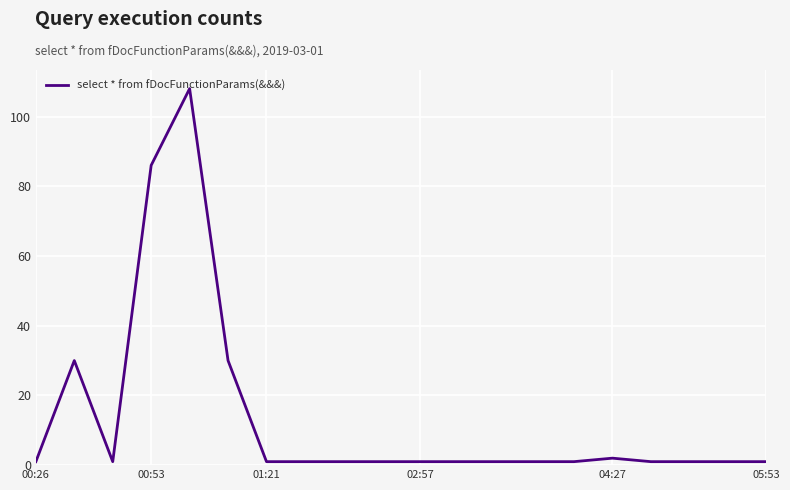

What is the greatest value displayed?

108